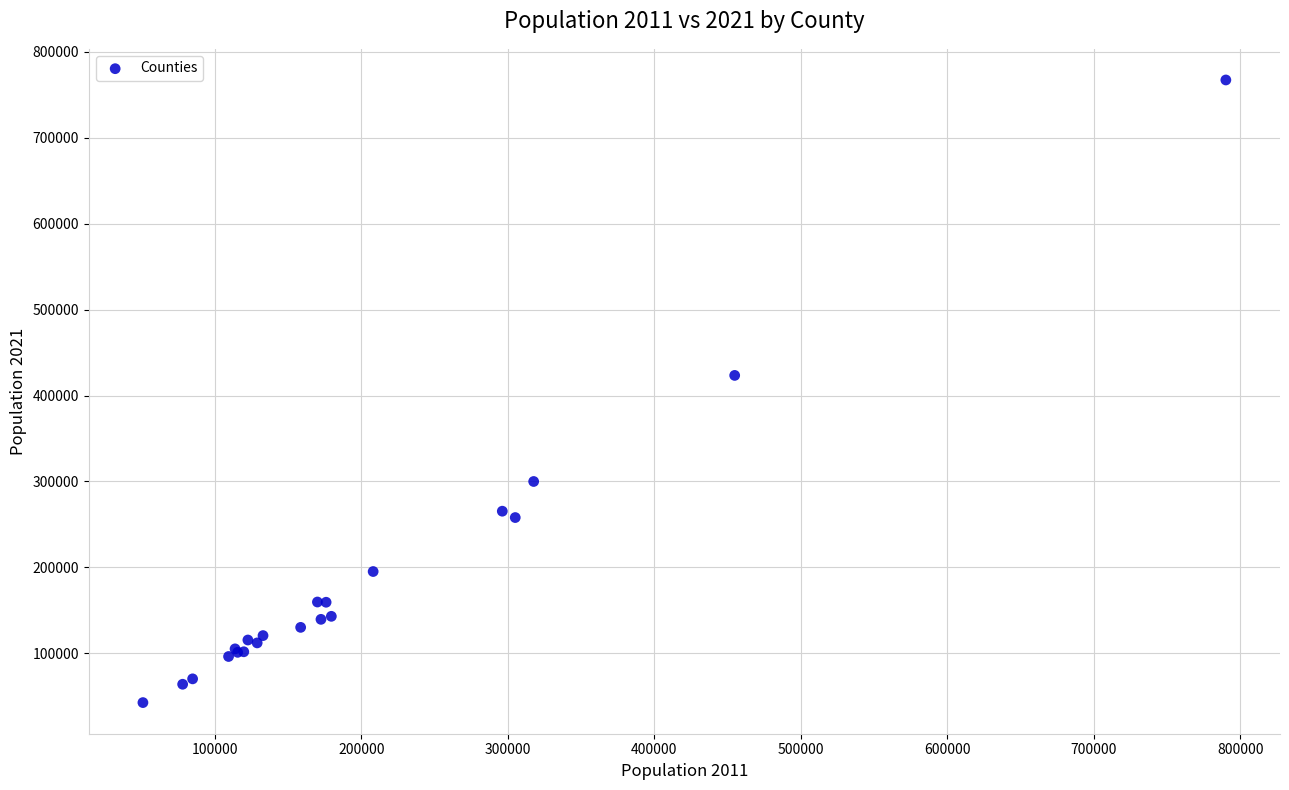

What Y value in the scatter plot is closest to 404939?

423407